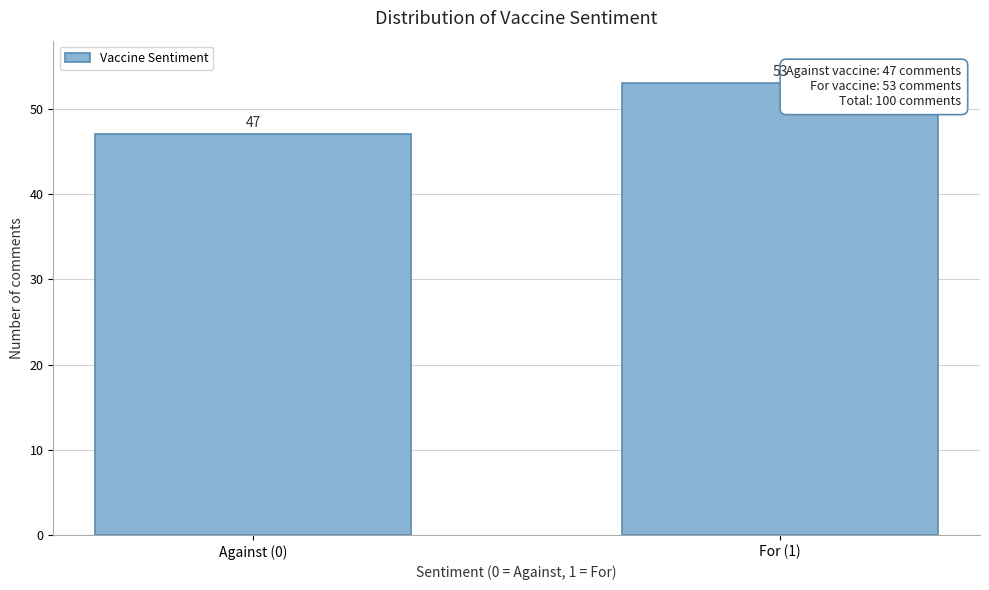

Reading left to right, transcribe all the data shown in this chart.

Against (0)=47	For (1)=53